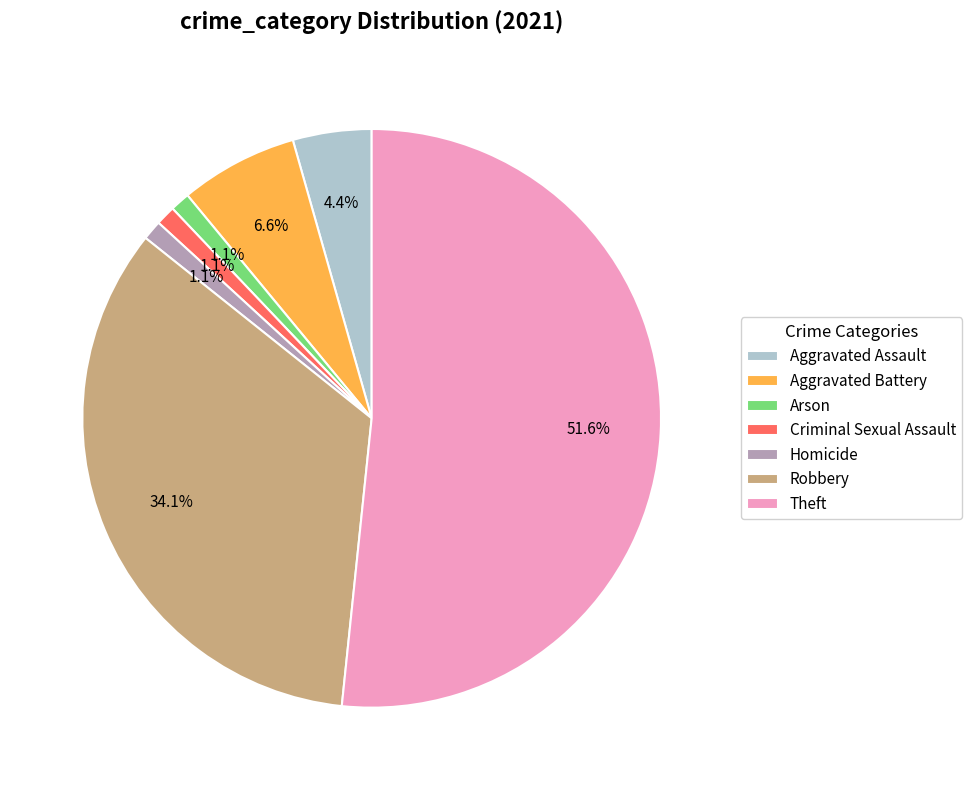

Approximately how many times larger is the value at Aggravated Assault compared to Aggravated Battery?

0.7